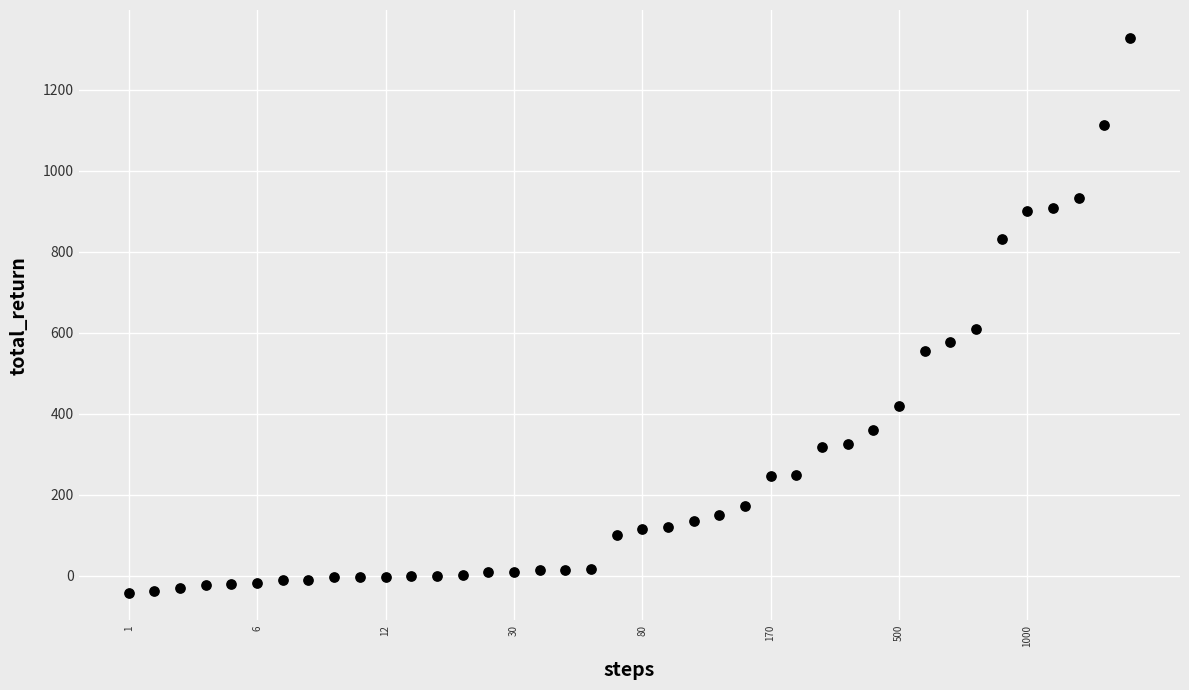

What Y value in the scatter plot is closest to 643?

608.3